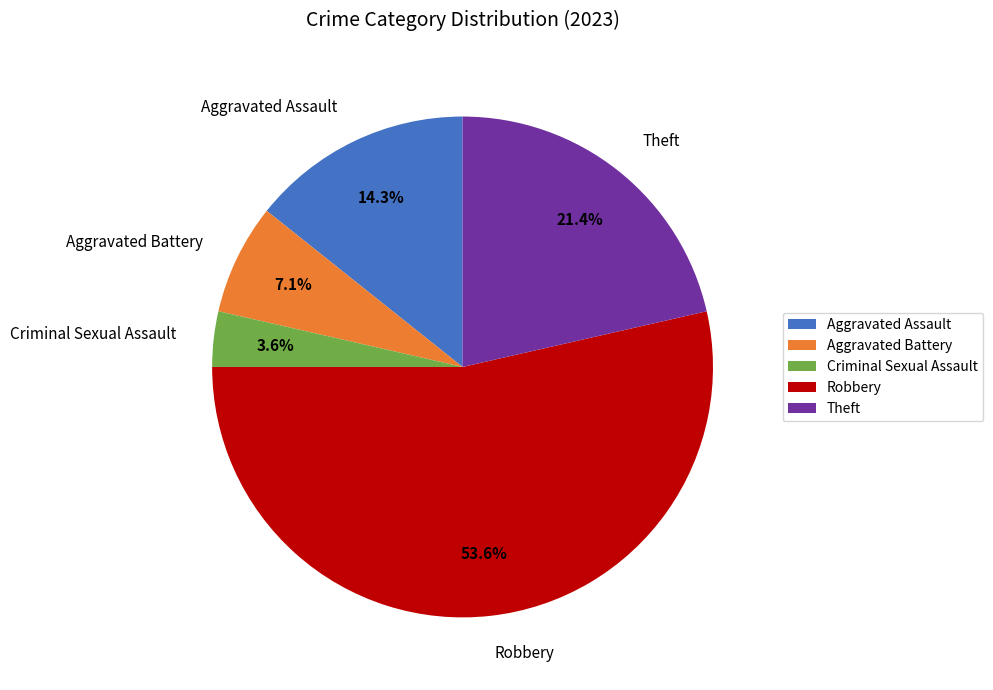

Does Robbery account for over 50% of the chart?

Yes